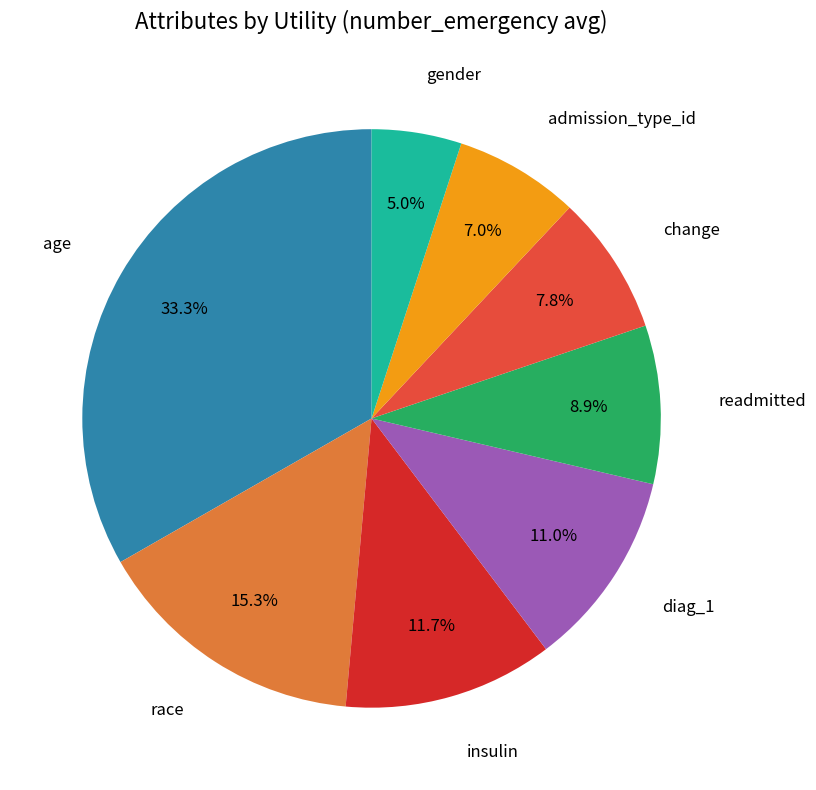

Rank the categories by value from lowest to highest.

gender, admission_type_id, change, readmitted, diag_1, insulin, race, age